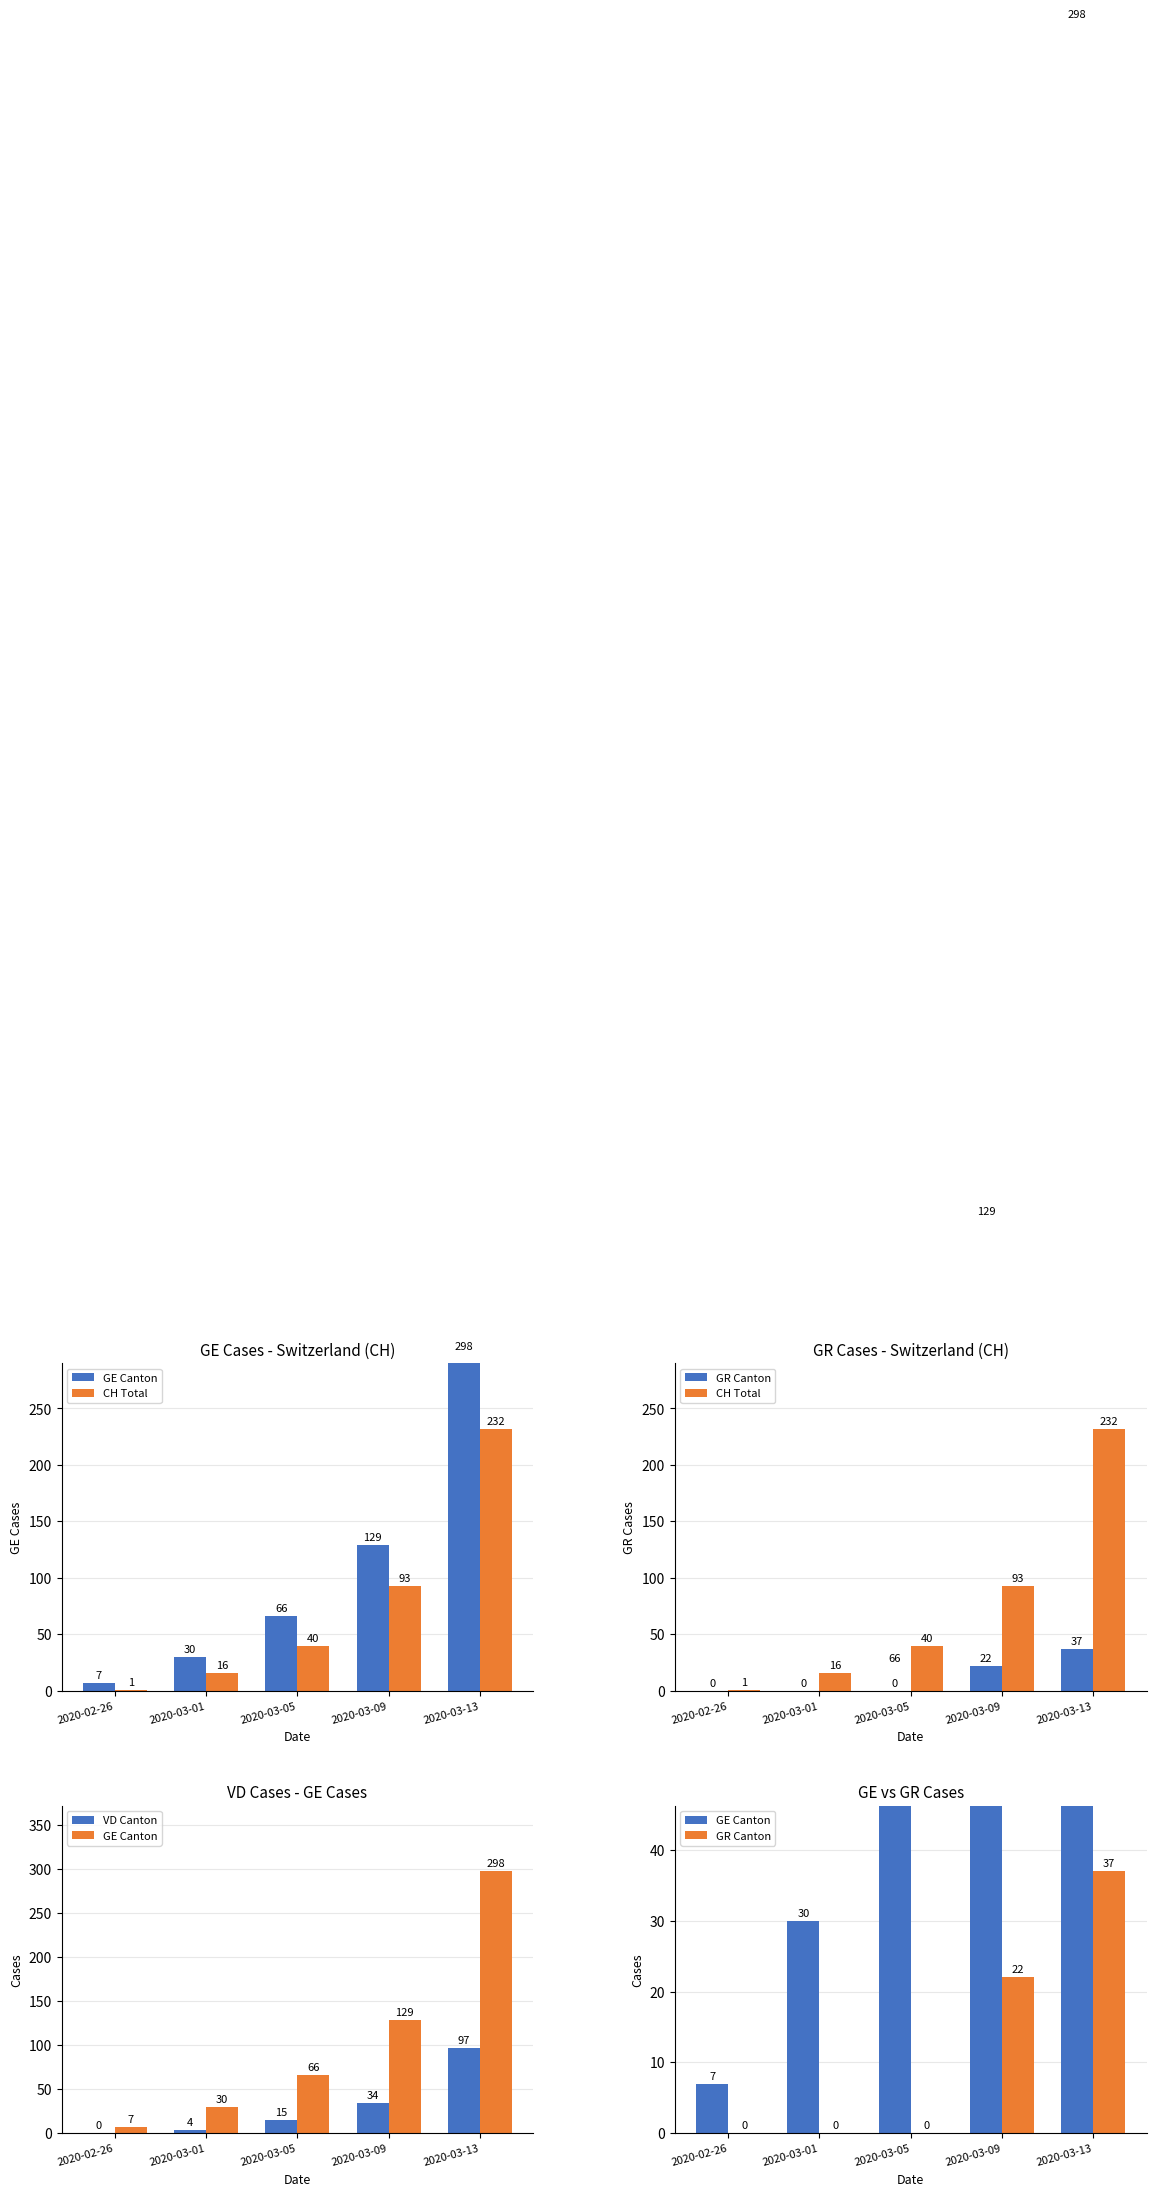

The value of GR Canton at 2020-03-13 is 17. True or false?

False